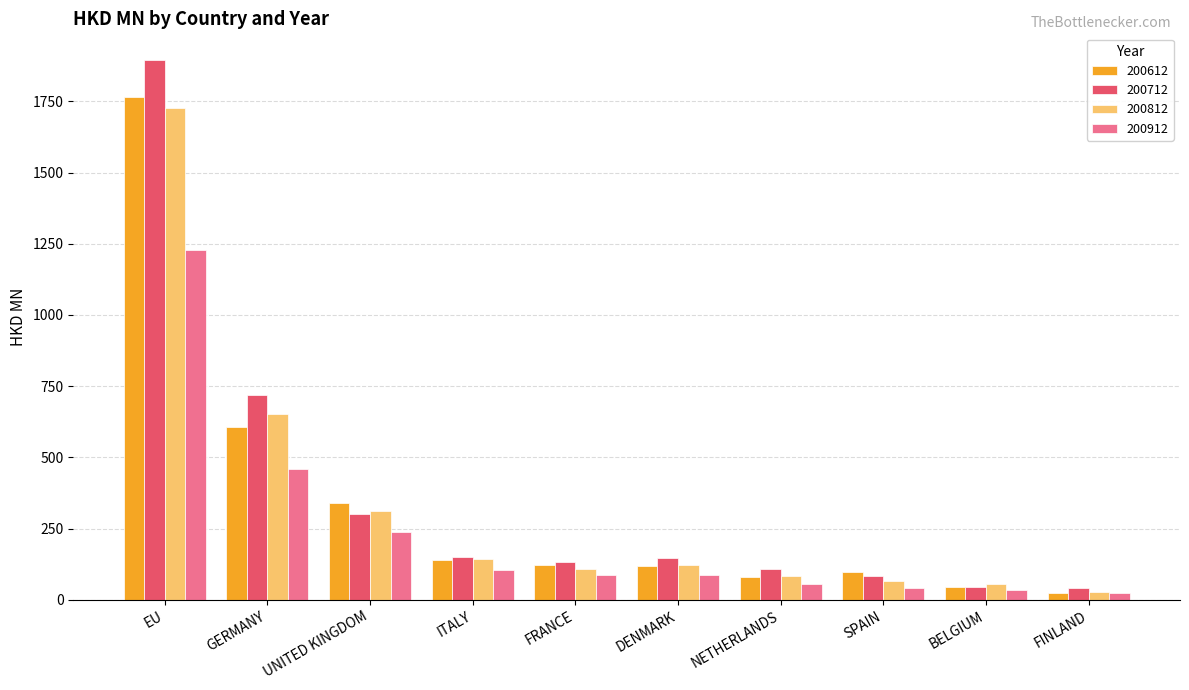

At which category is the sum across all series the highest?

EU